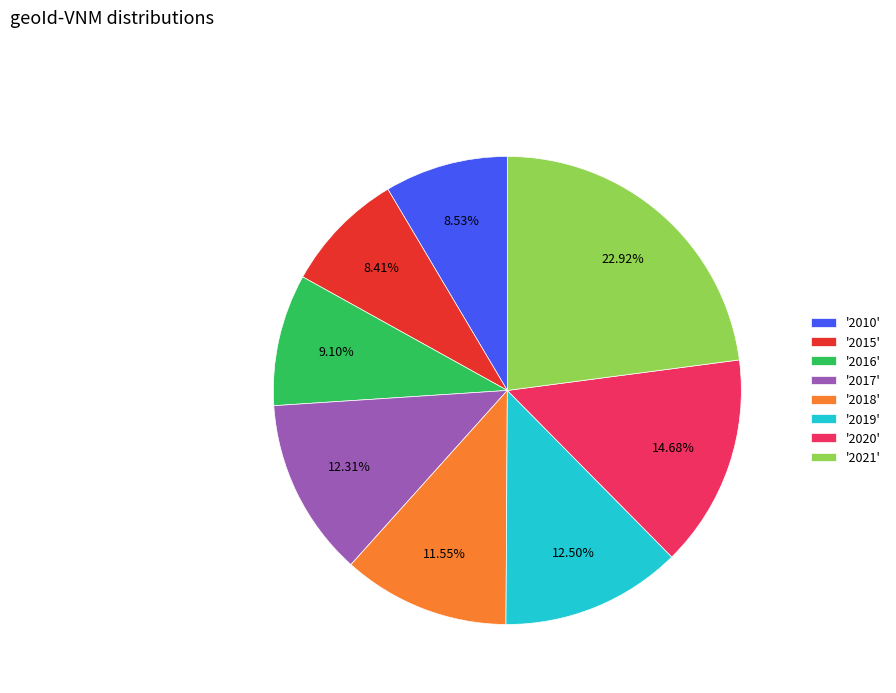

Is there a majority slice in this chart?

No